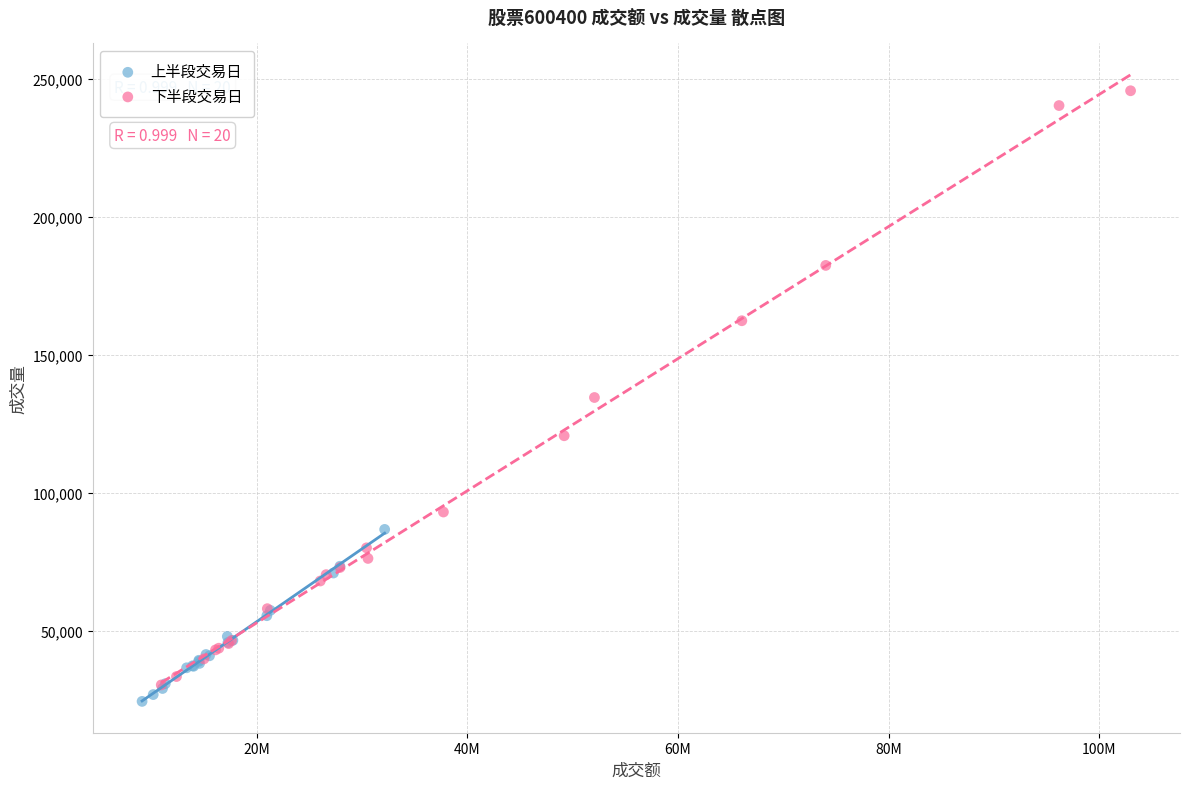

Which series has the widest spread of Y values?

下半段交易日